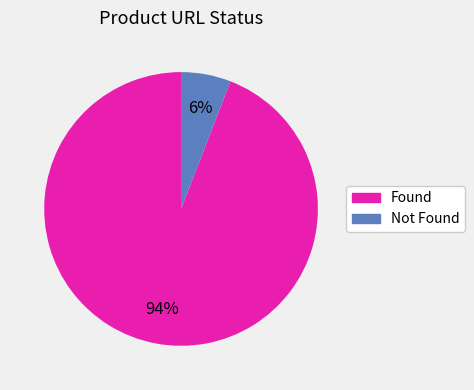

Is the sum of Not Found and Found greater than half?

Yes